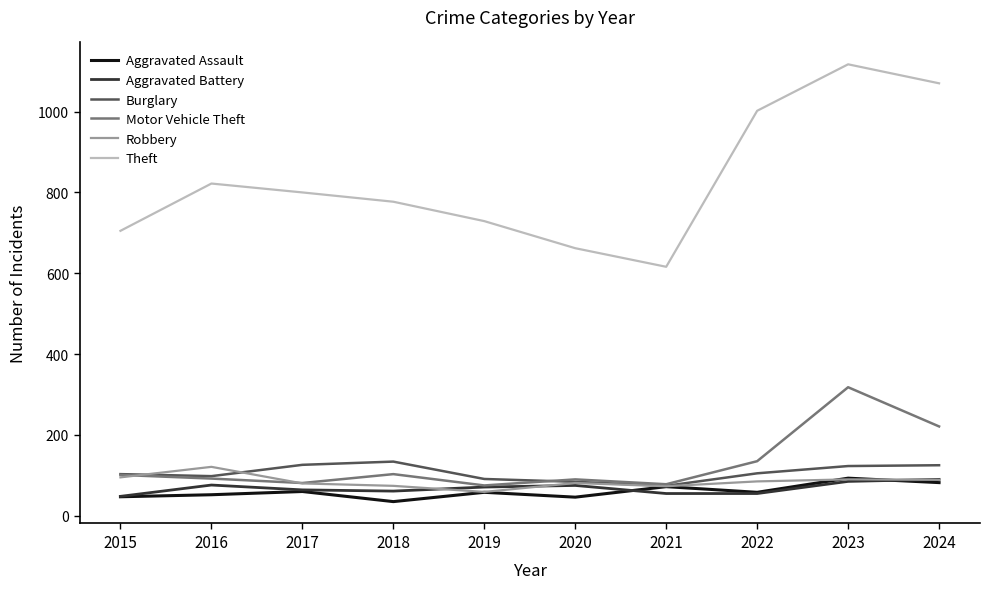

At which label is Motor Vehicle Theft closest to 196?

2024